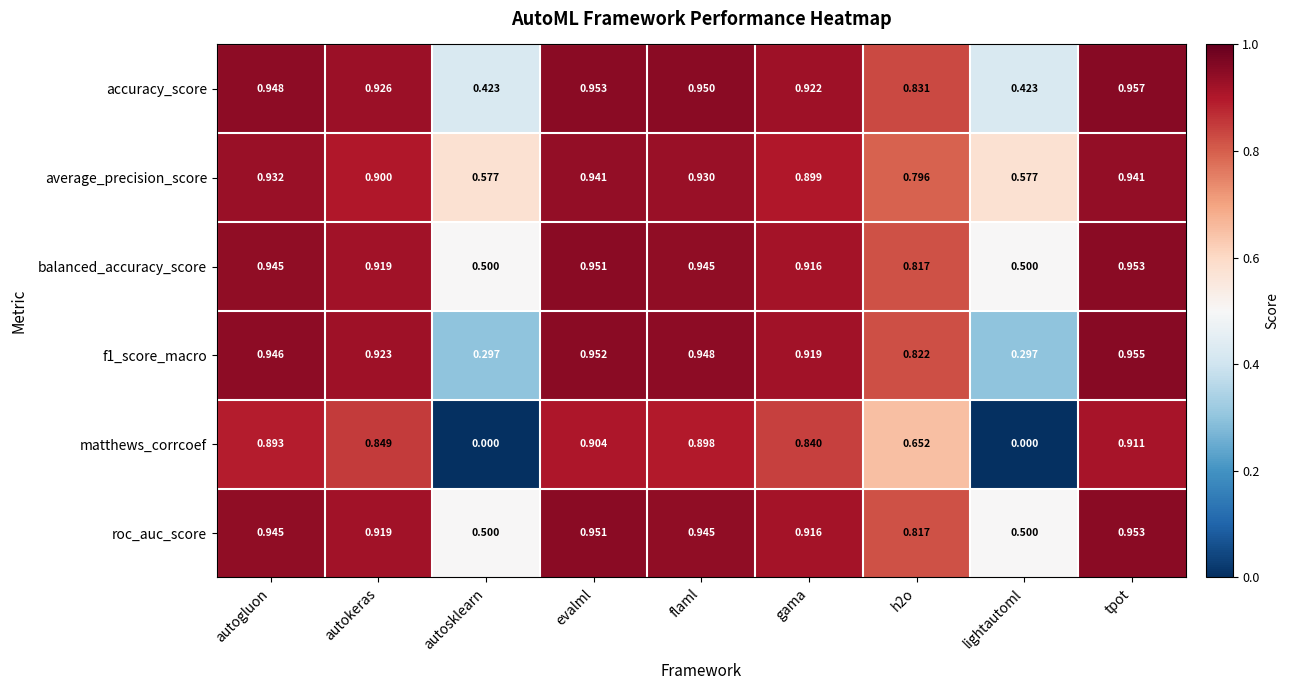

Which series has the widest spread of values?

matthews_corrcoef